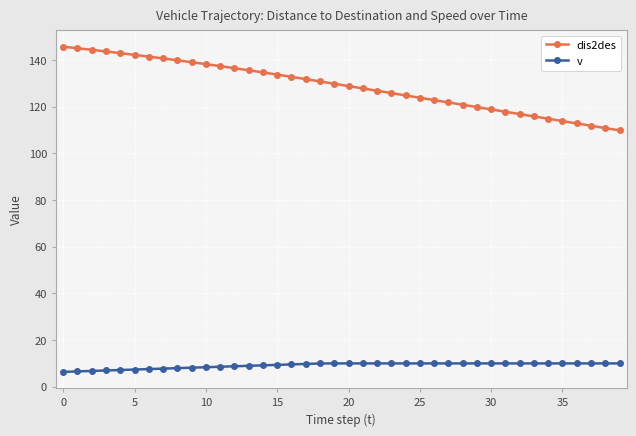

What is the highest value of the dis2des series?

145.7